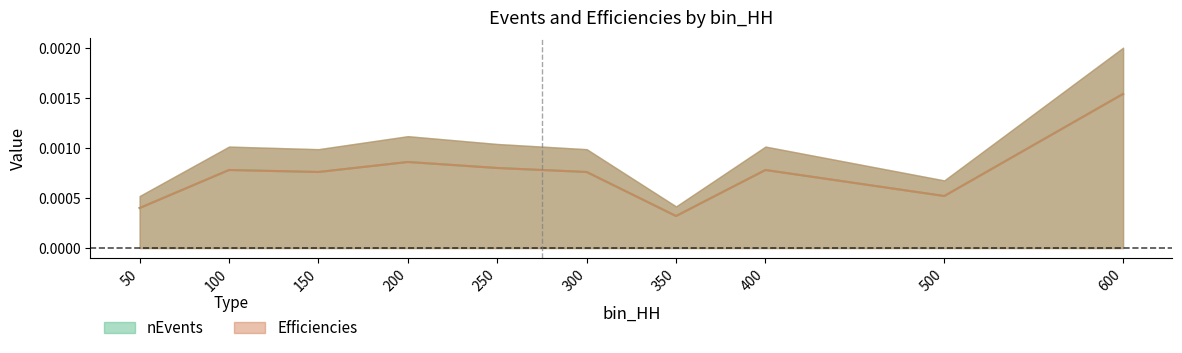

Is it true that Efficiencies equals 0.0 at 200?

True